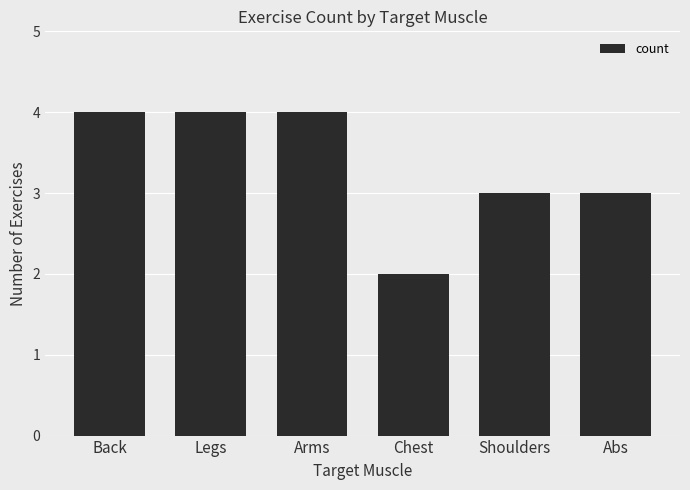

The value at Arms is 6. True or false?

False